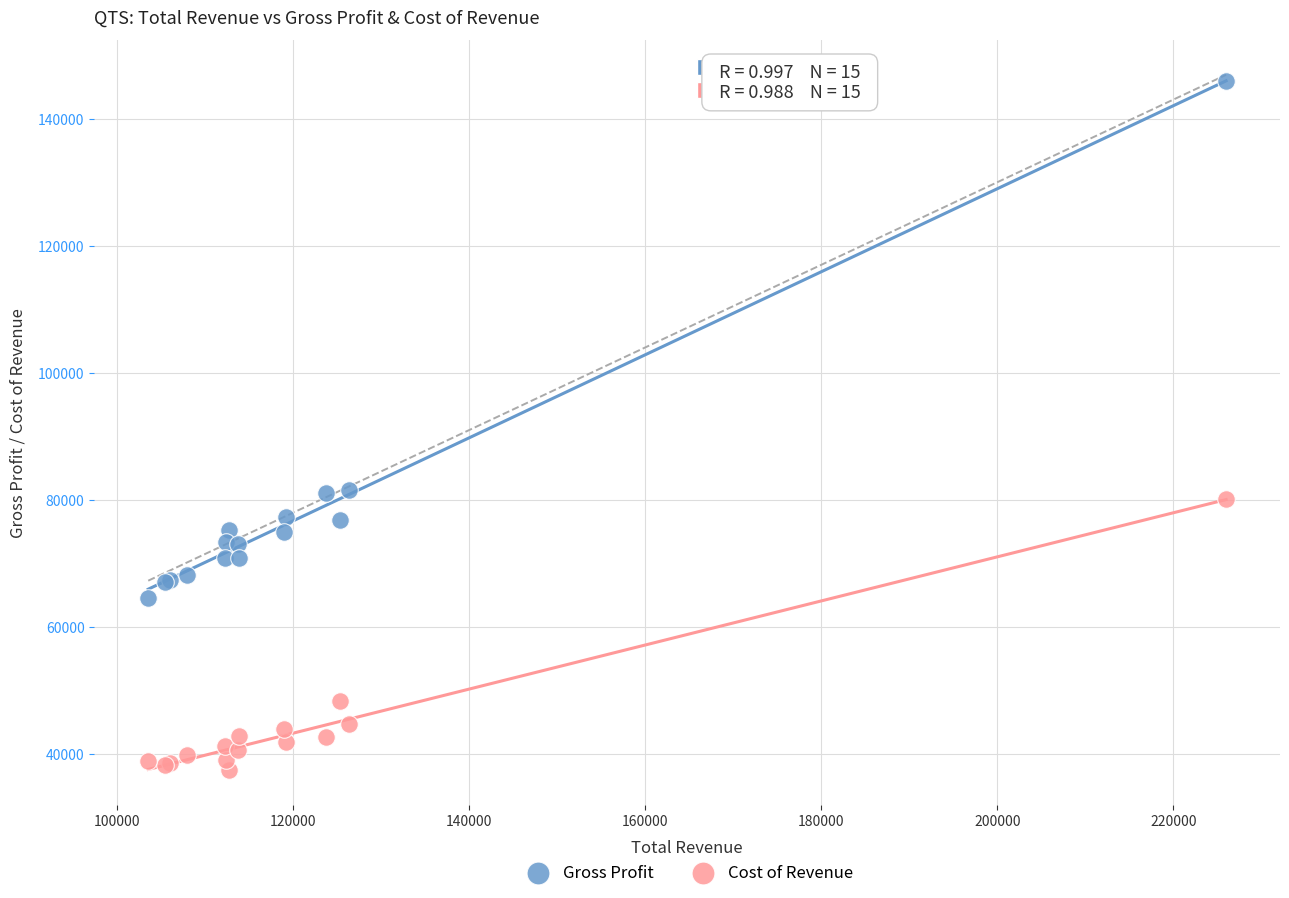

In the Cost of Revenue series, what Y value is closest to 58800?

48400